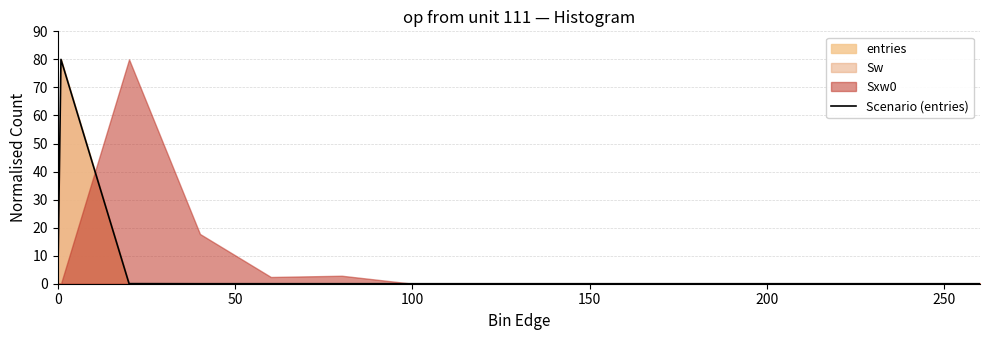

True or false: there are more than 2 points higher than both neighbors.

False